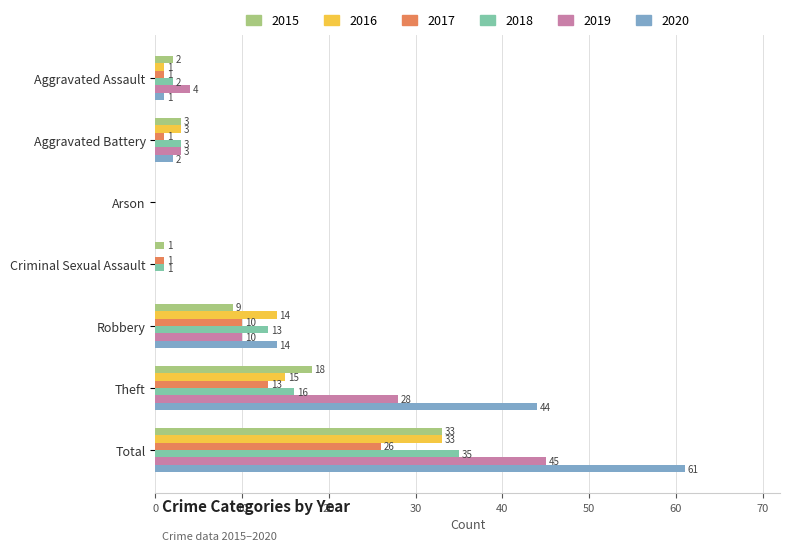

Read the 2019 value at Total, to the nearest 5.

45